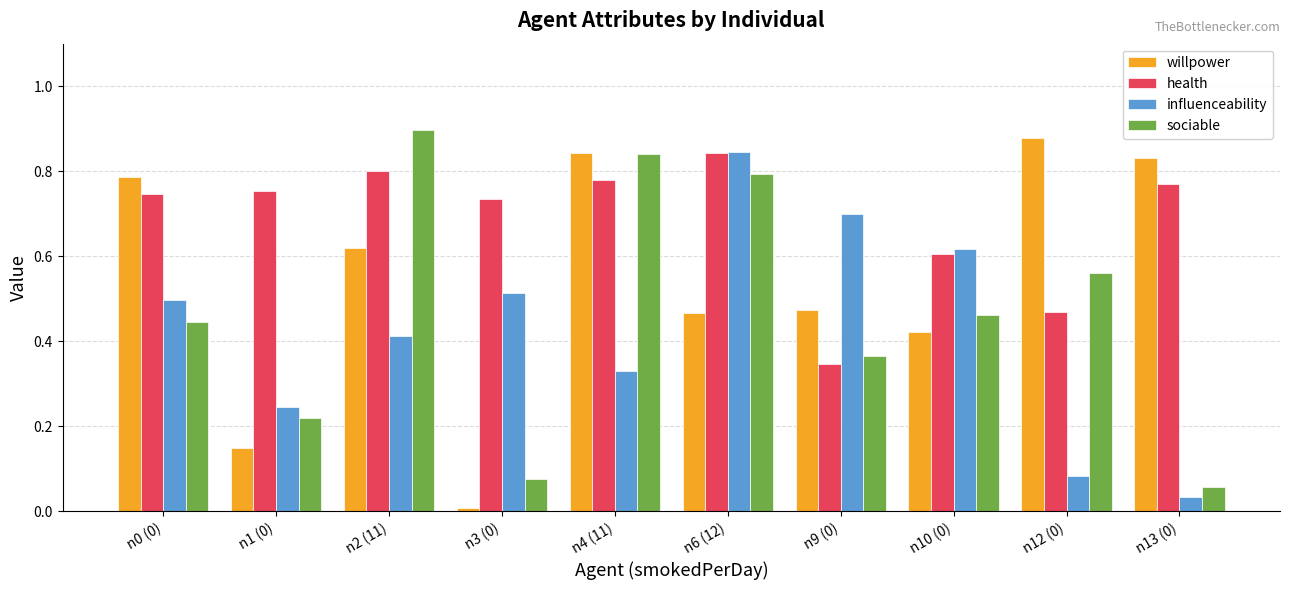

Rank the series at n9 (0) from highest to lowest value.

influenceability, willpower, sociable, health